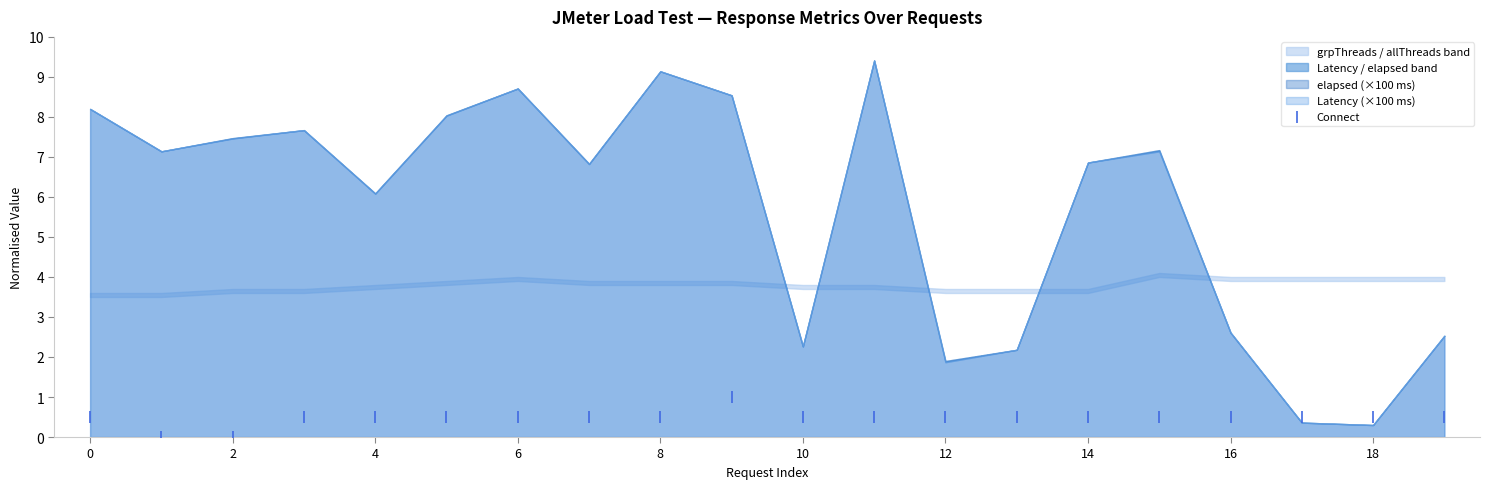

What is the range of Y values (max minus min)?

1.0